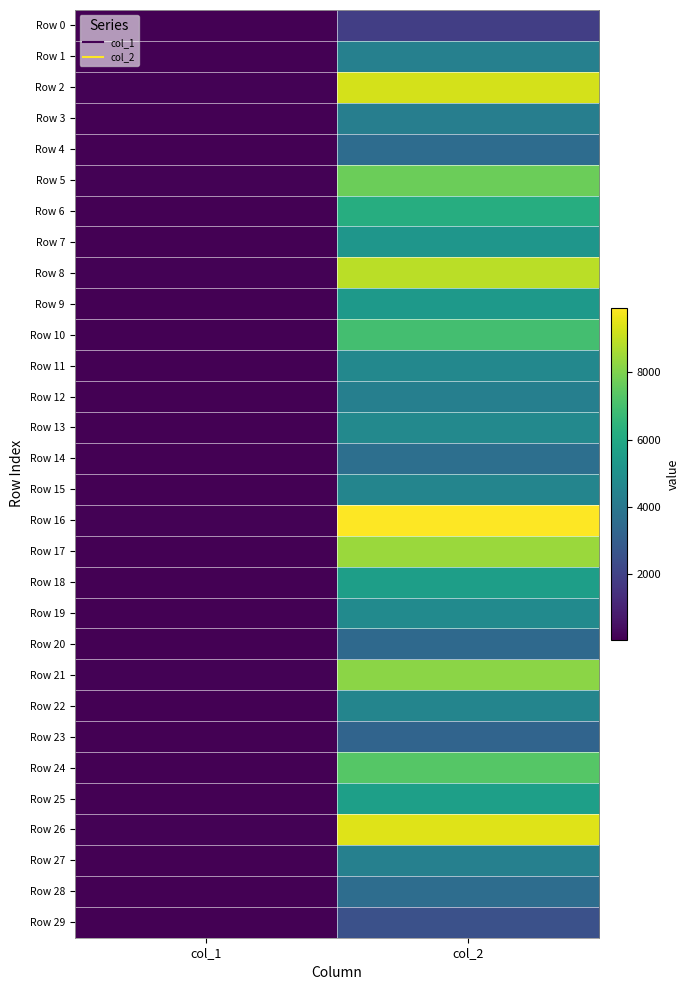

Reading left to right, what are all the values shown in this chart?

Row 0: col_1=33	col_2=1848
Row 1: col_1=39	col_2=4352
Row 2: col_1=70	col_2=9282
Row 3: col_1=54	col_2=4272
Row 4: col_1=38	col_2=3543
Row 5: col_1=75	col_2=7705
Row 6: col_1=62	col_2=6199
Row 7: col_1=52	col_2=5223
Row 8: col_1=70	col_2=8897
Row 9: col_1=49	col_2=5330
Row 10: col_1=67	col_2=6962
Row 11: col_1=63	col_2=4639
Row 12: col_1=33	col_2=4292
Row 13: col_1=39	col_2=4698
Row 14: col_1=29	col_2=3648
Row 15: col_1=37	col_2=4531
Row 16: col_1=93	col_2=9921
Row 17: col_1=60	col_2=8449
Row 18: col_1=61	col_2=5557
Row 19: col_1=50	col_2=4780
Row 20: col_1=35	col_2=3407
Row 21: col_1=68	col_2=8206
Row 22: col_1=48	col_2=4547
Row 23: col_1=32	col_2=3209
Row 24: col_1=67	col_2=7306
Row 25: col_1=57	col_2=5615
Row 26: col_1=78	col_2=9442
Row 27: col_1=53	col_2=4348
Row 28: col_1=46	col_2=3552
Row 29: col_1=44	col_2=2464